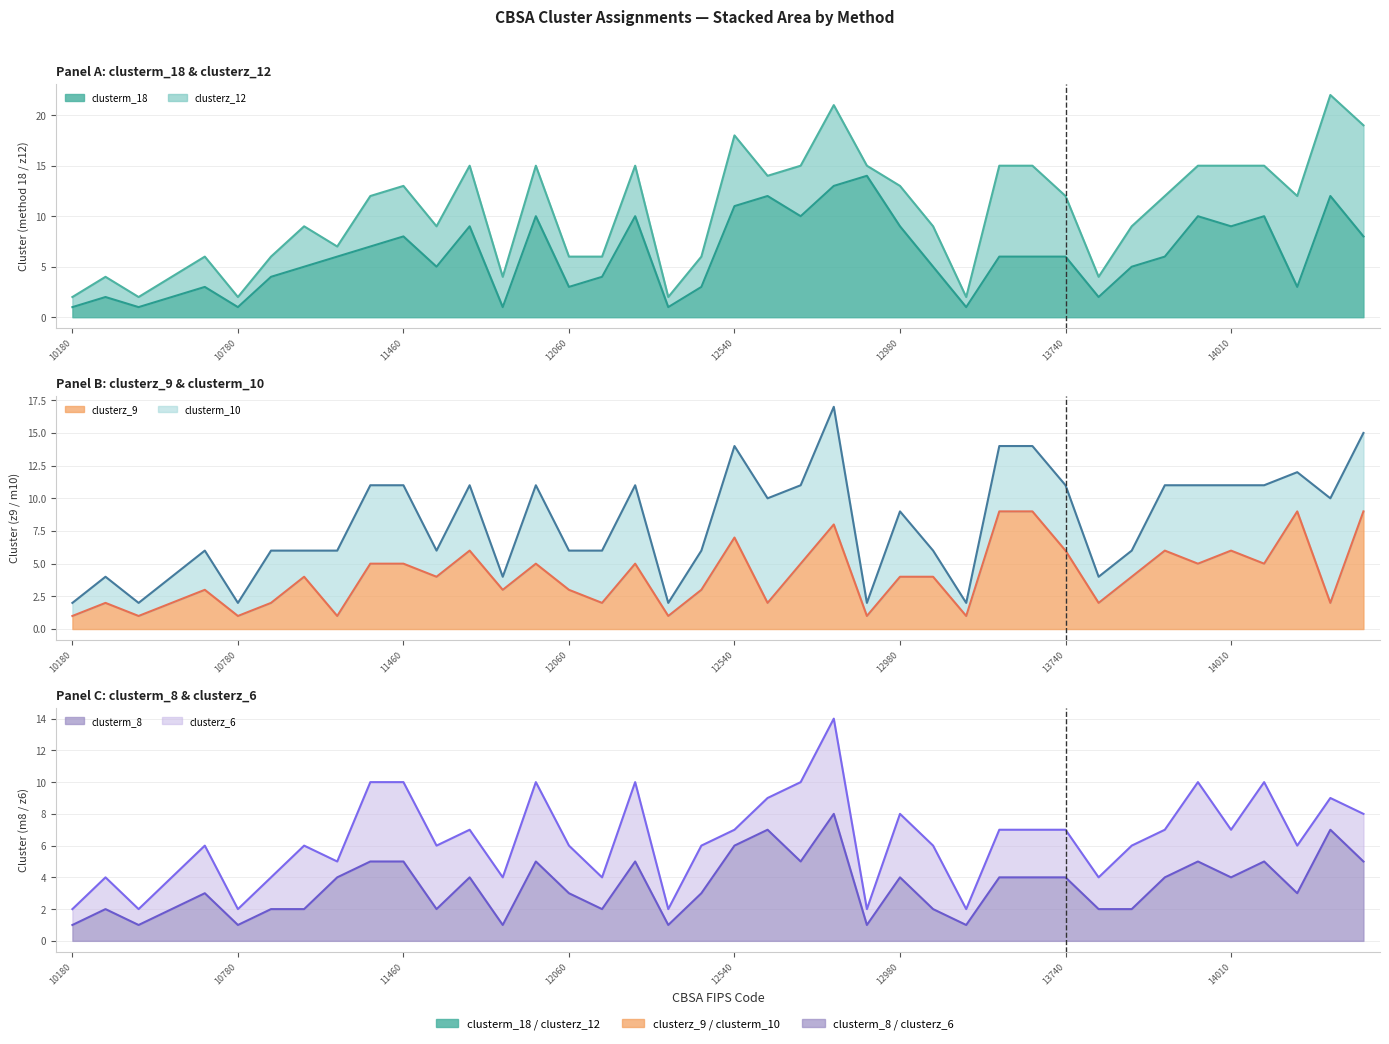

Is the value of clusterm_18 at 11020 greater than the value of clusterz_9 at 11540?

No